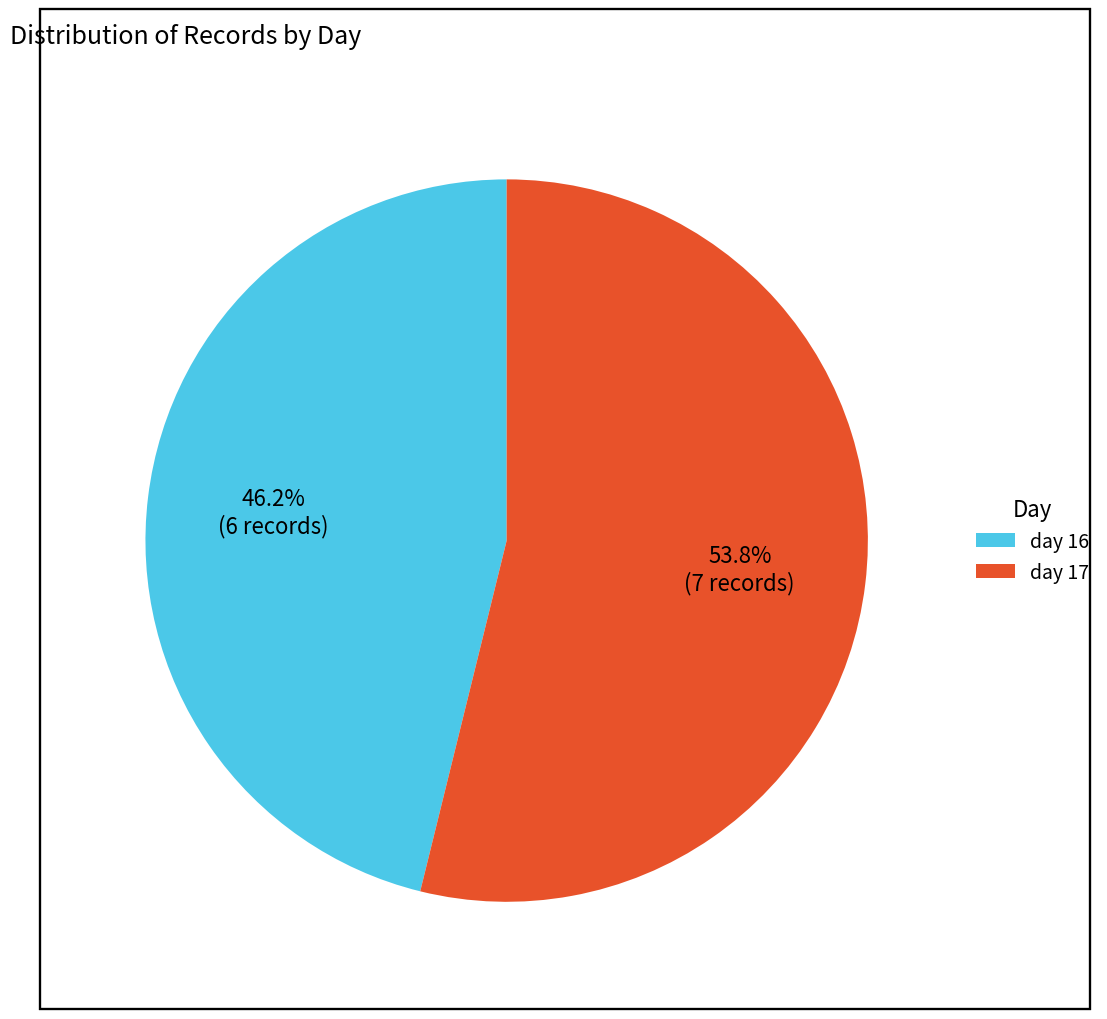

True or false: day 17 accounts for 59% of the total.

False